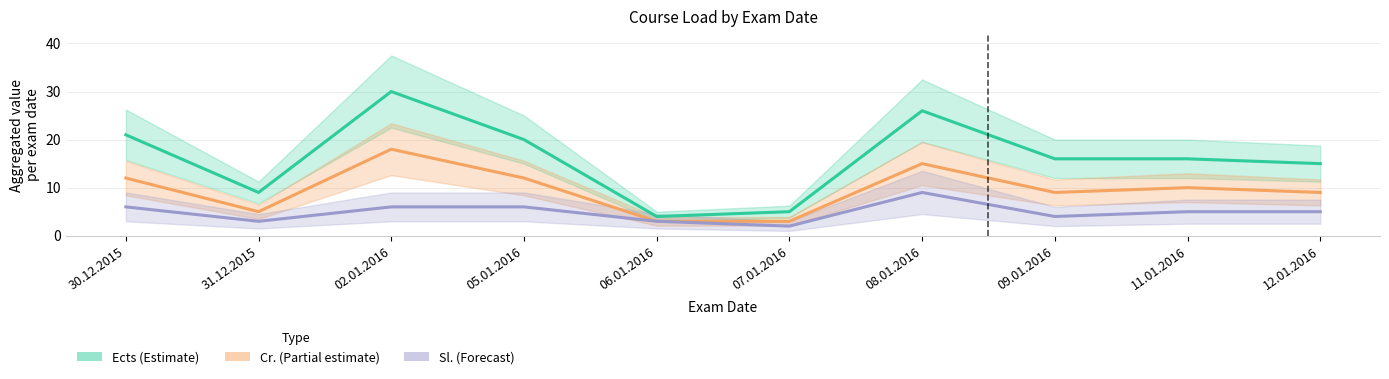

In Cr., how many points are higher than both neighbors (excluding endpoints)?

3